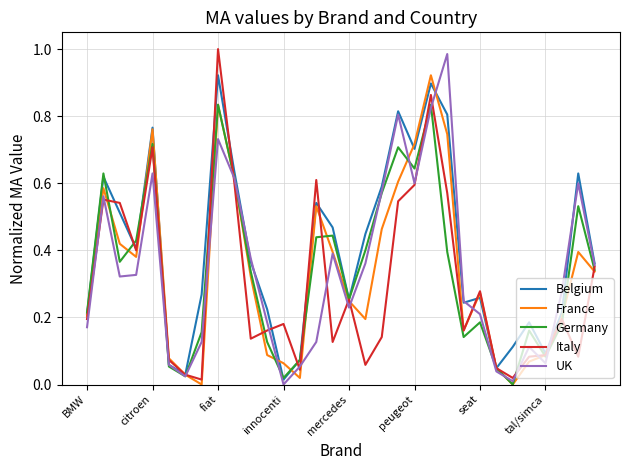

Which series has the largest total across all categories?

Belgium